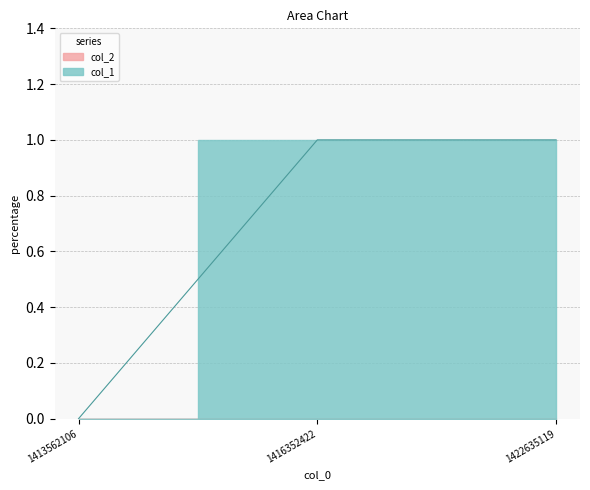

Rank the categories by value from lowest to highest.

1413562106, 1416352422, 1422635119